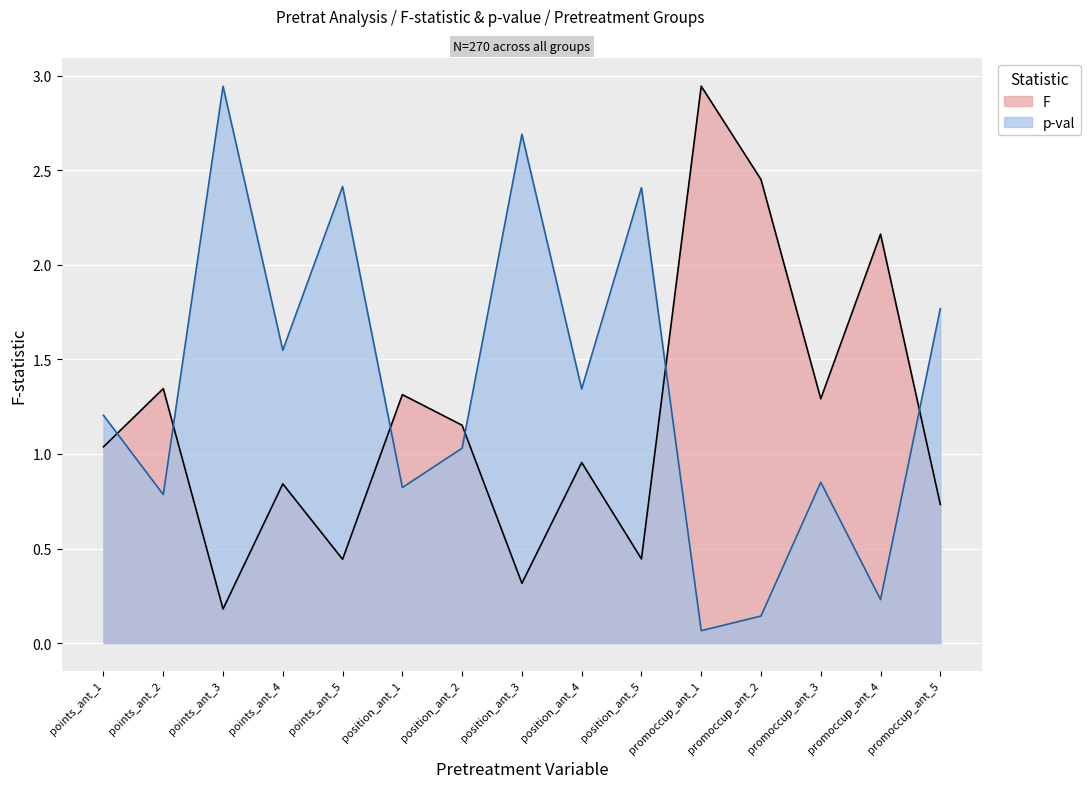

Which series has the largest total across all categories?

p-val